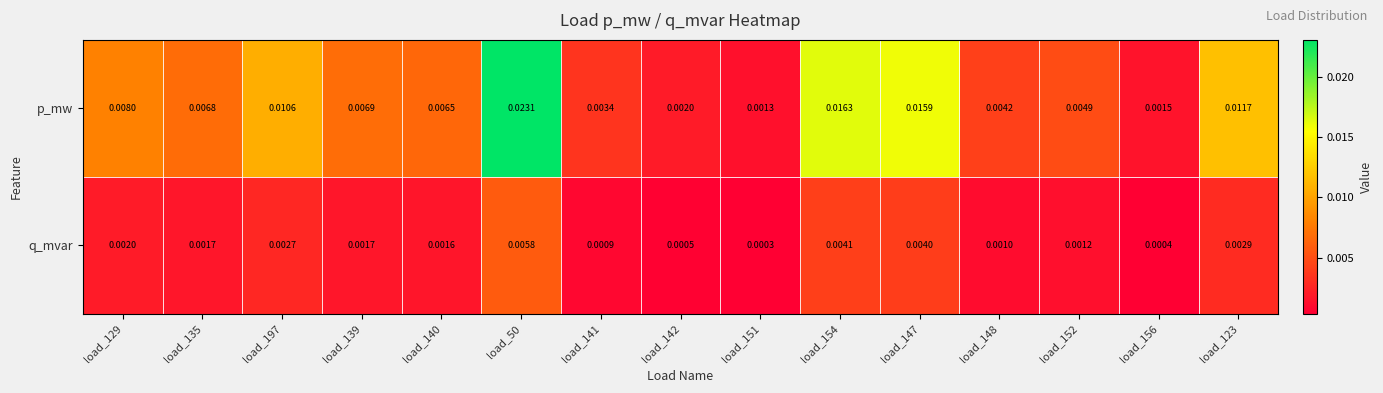

At which category does the chart reach its peak across all series?

load_50